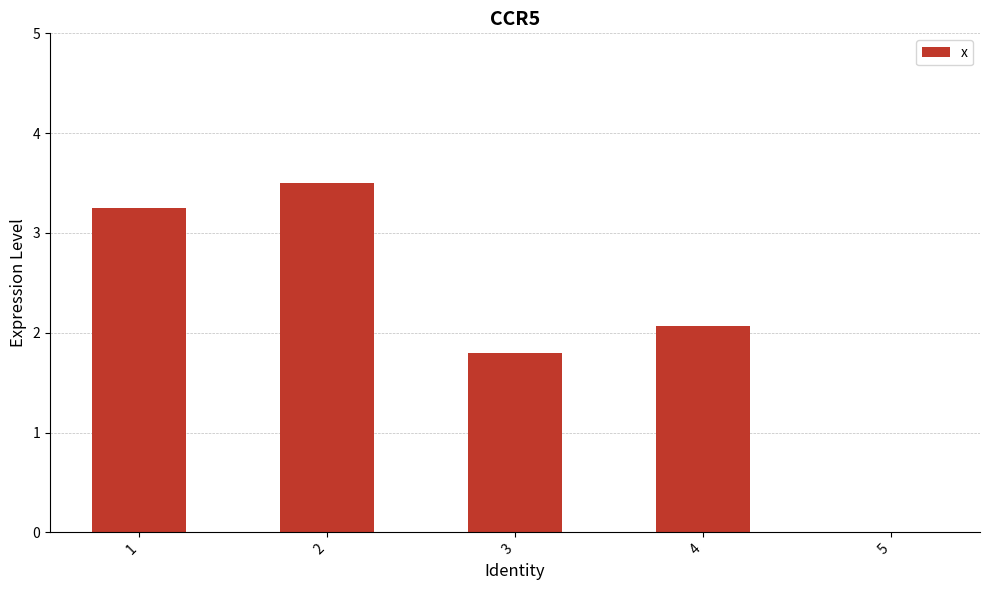

How many data points does each series have?

5